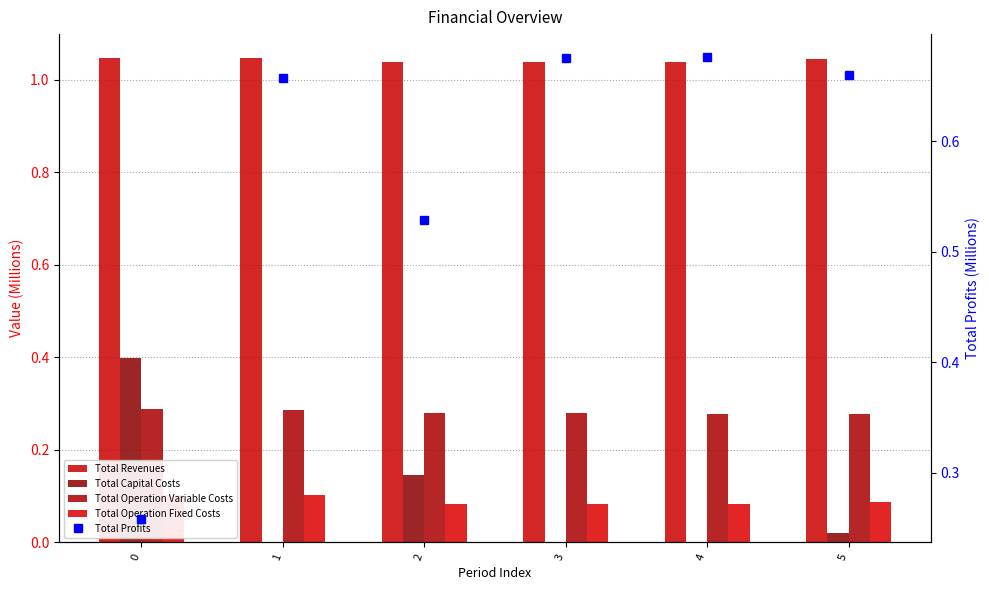

What is the maximum value for Total Operation Fixed Costs?

0.1